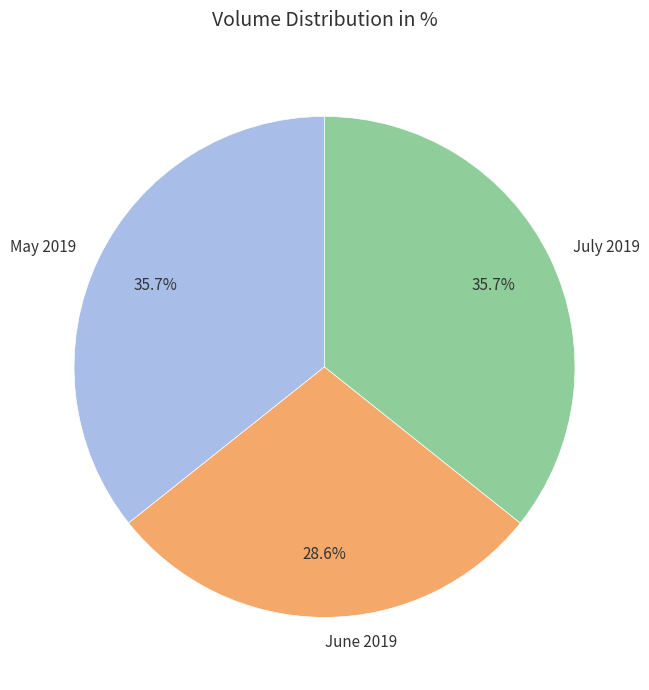

To the nearest percent, what is the difference between the largest and smallest slice percentages?

7%